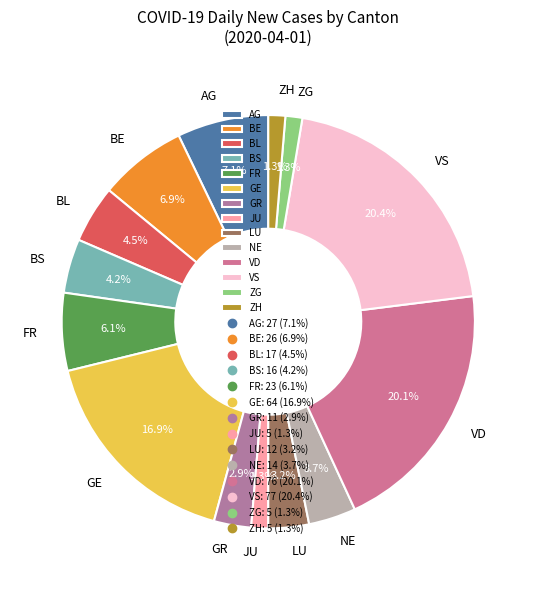

How much of the chart is everything except BE?

93.1%